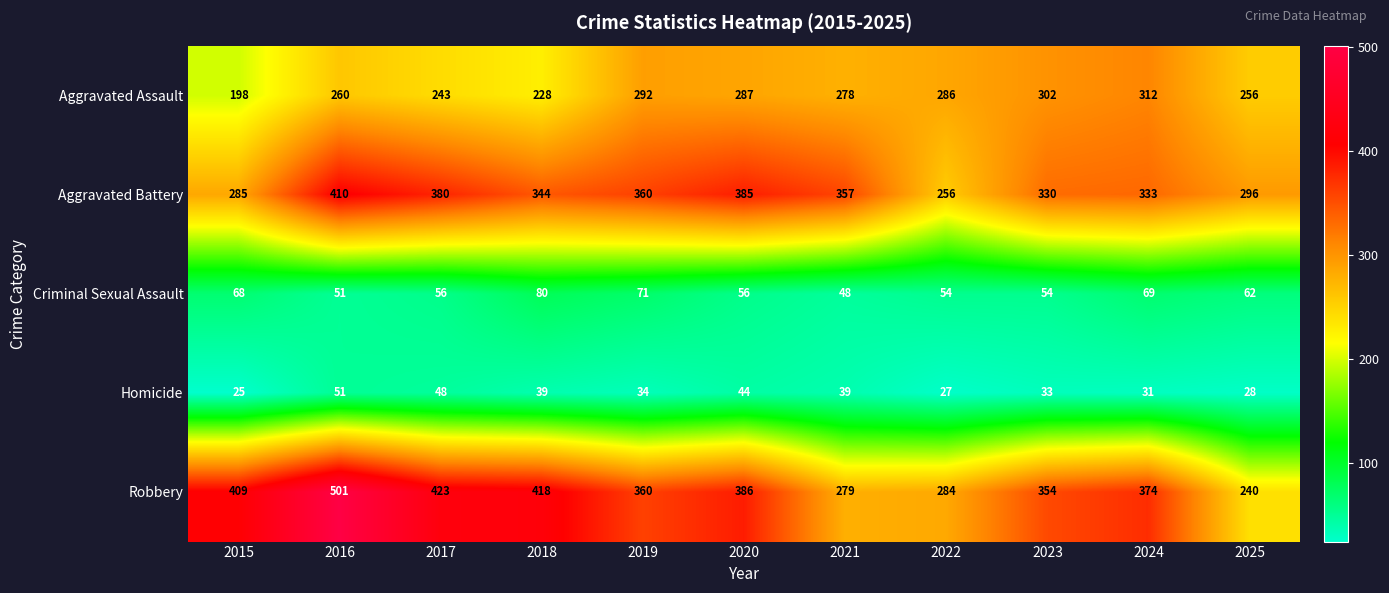

The Aggravated Assault series shows 196 at 2020. True or false?

False